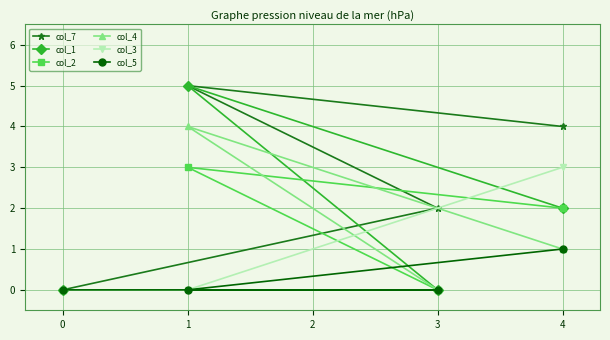

At how many categories does at least one series exceed 0?

3